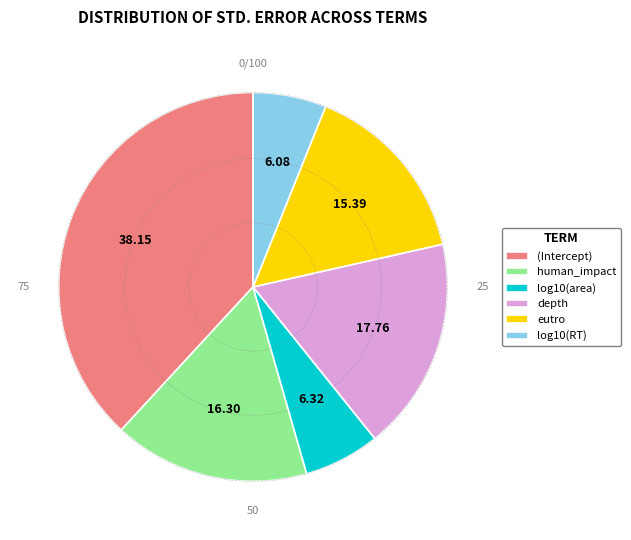

How many segments does this pie chart have?

6